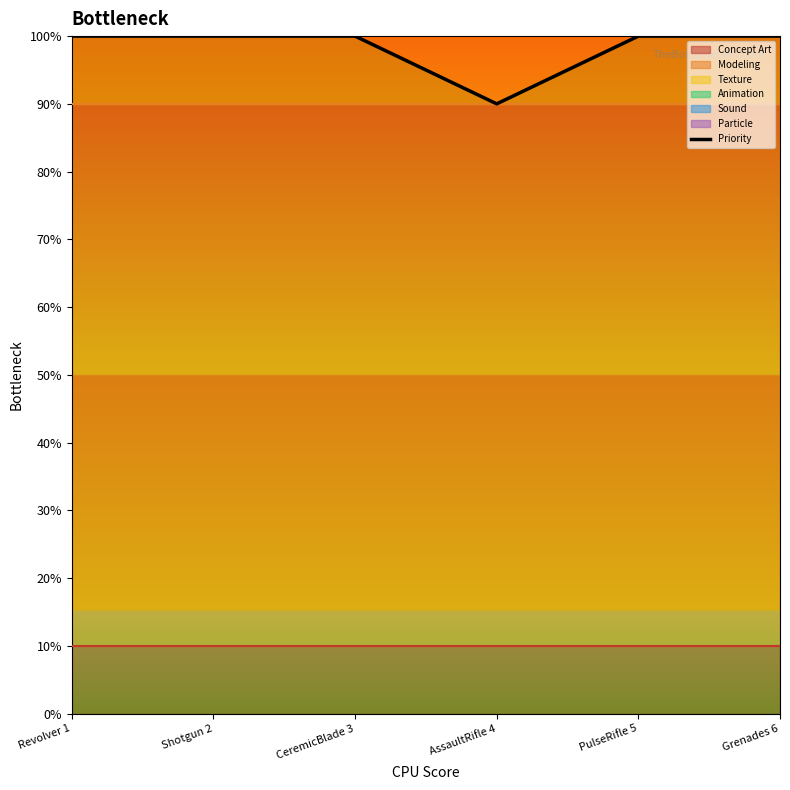

The value at AssaultRifle 4 is 9. True or false?

True